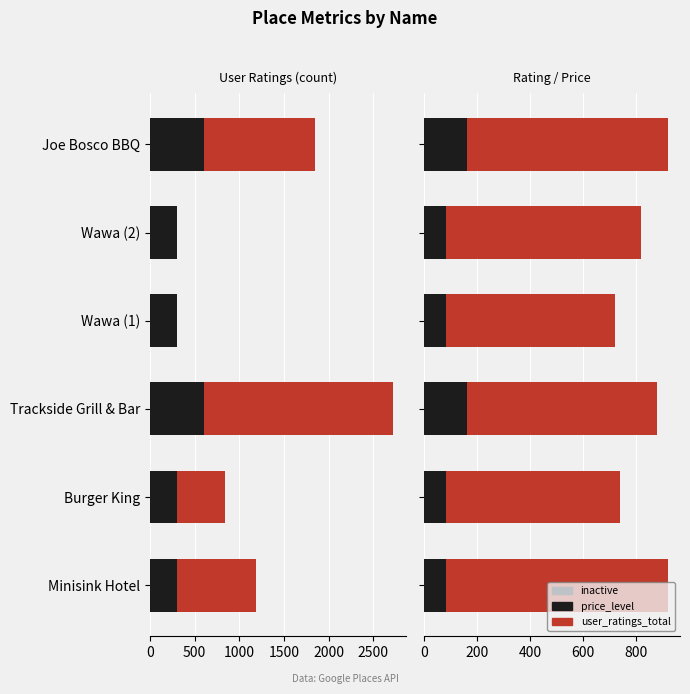

Which series changed the most between Burger King and Wawa (2)?

user_ratings_total